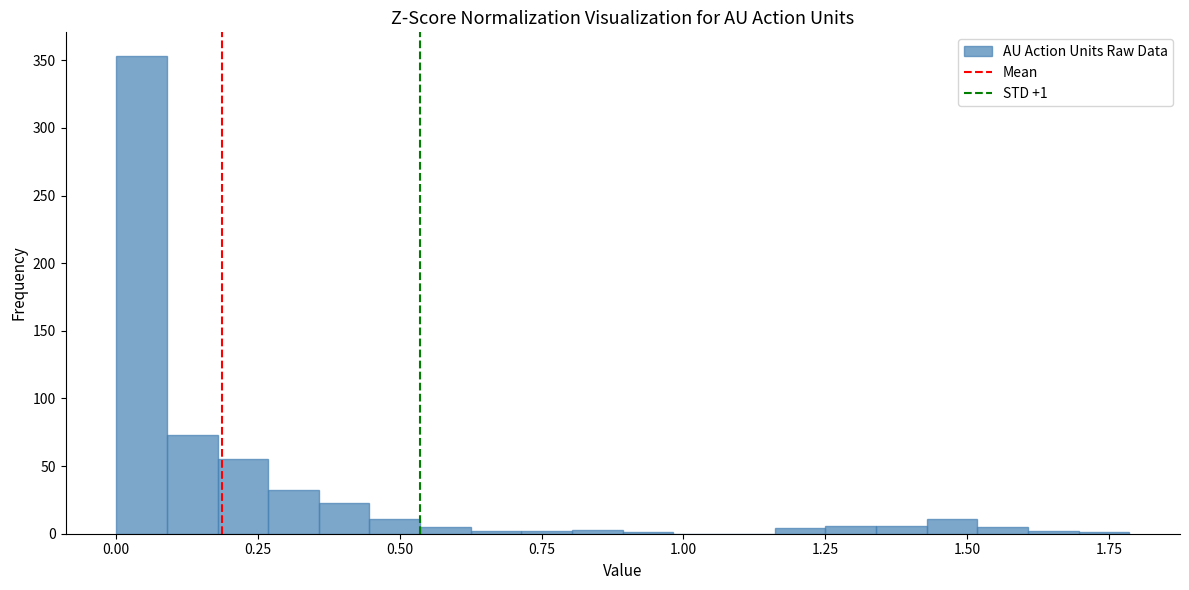

Around what value on the x-axis is the tallest bar? Give the approximate position of its centre, as read against the axis.

0.05